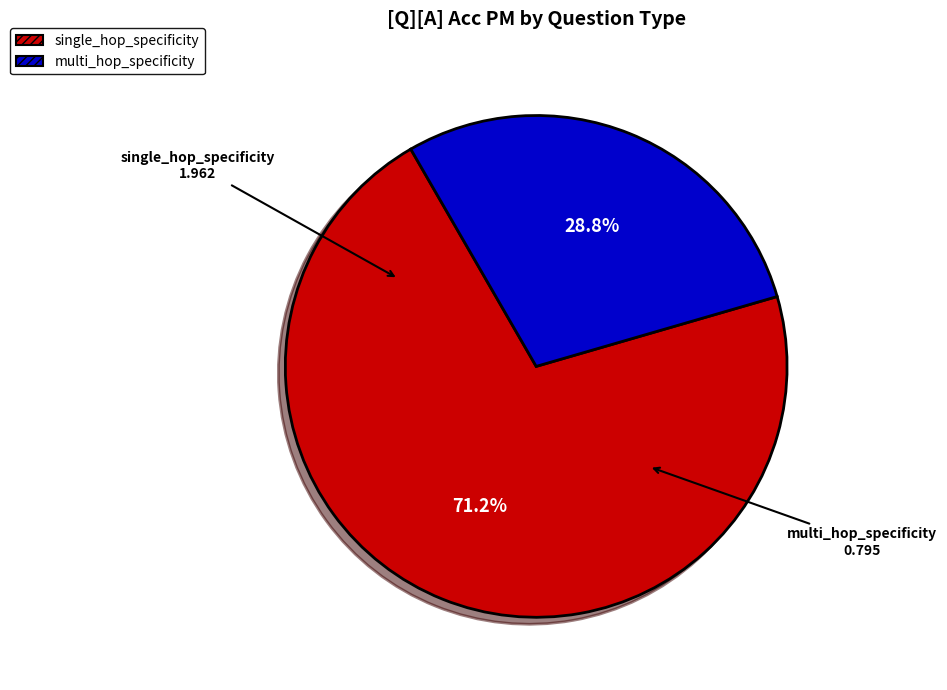

Is there a majority slice in this chart?

Yes